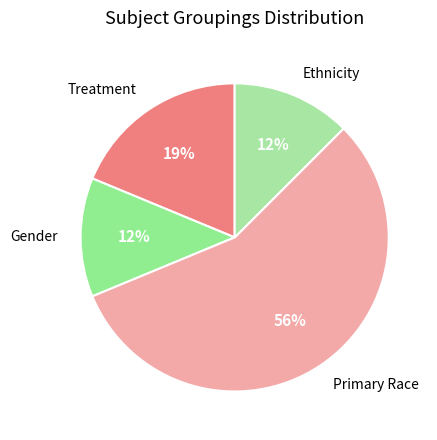

Which category has the biggest portion of the pie?

Primary Race